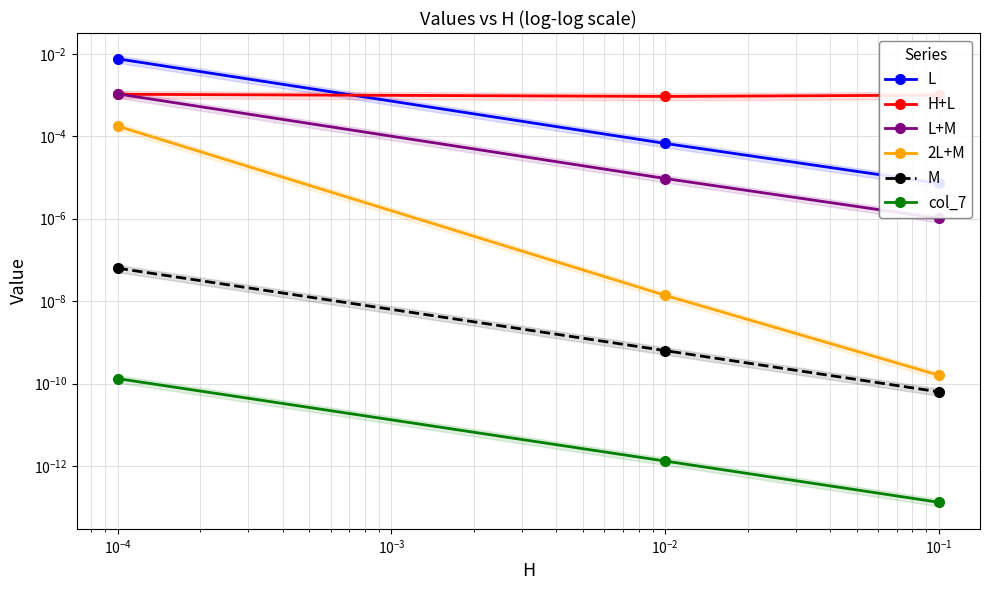

List the series in order of their peak value, highest first.

L, L+M, H+L, 2L+M, M, col_7